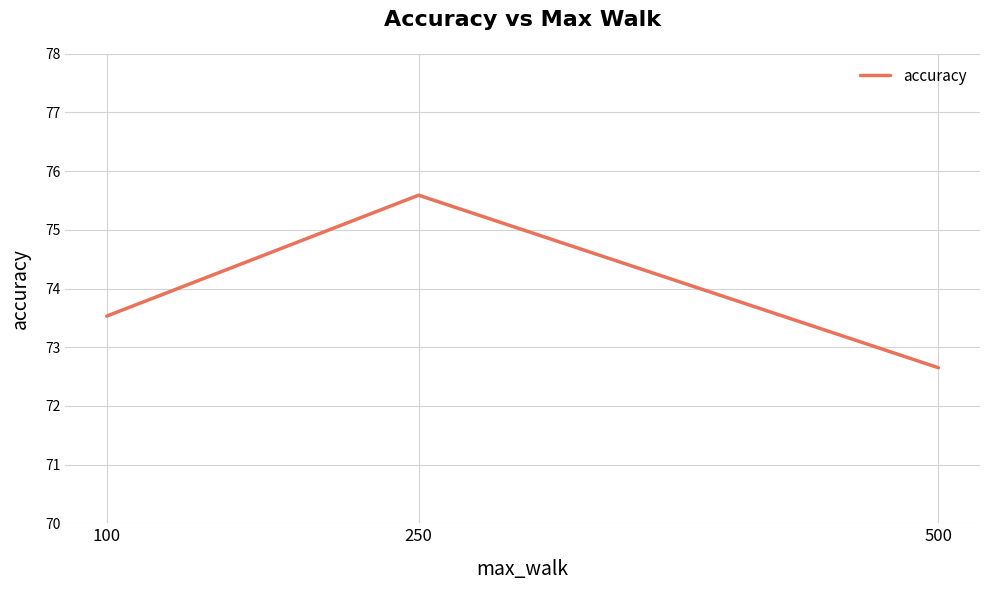

List the labels in order of value, largest first.

250, 100, 500